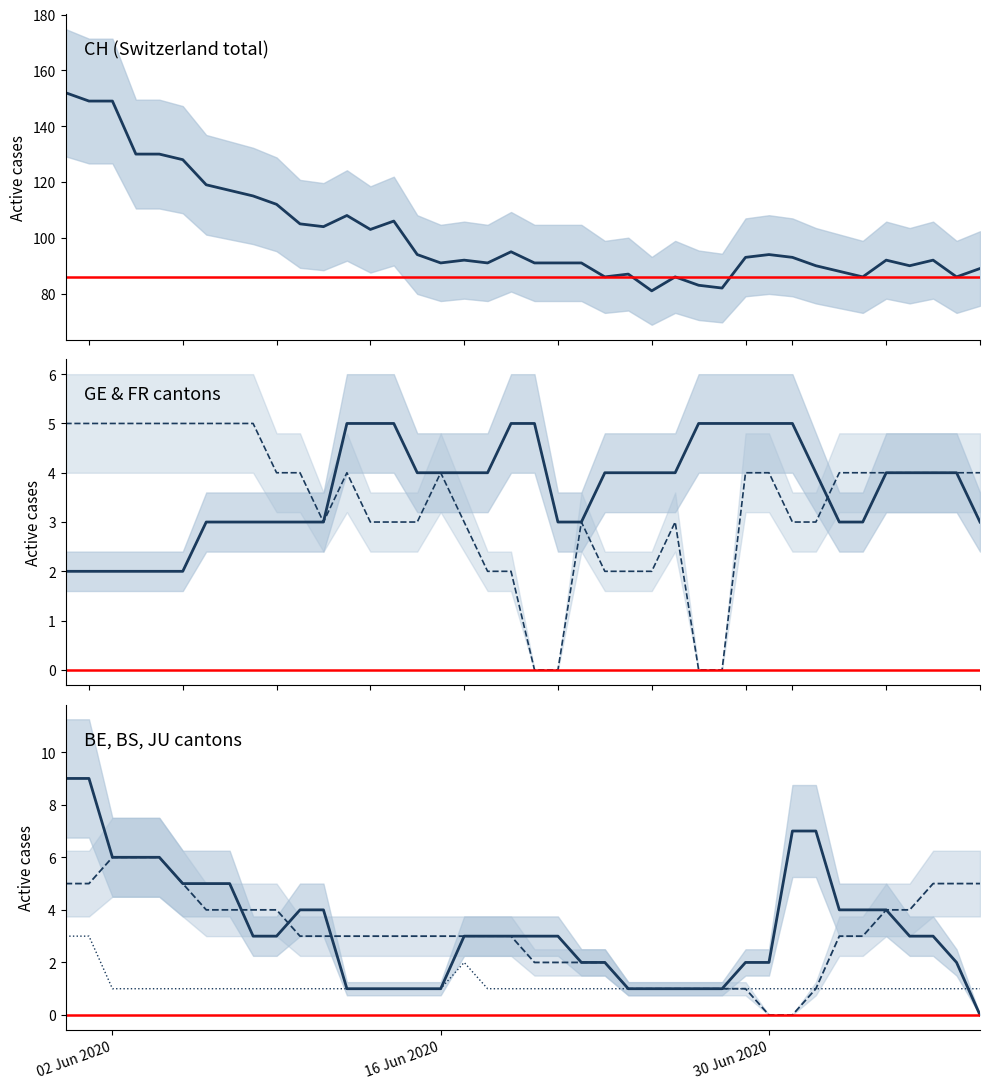

The BE series shows 0 at 13. True or false?

False